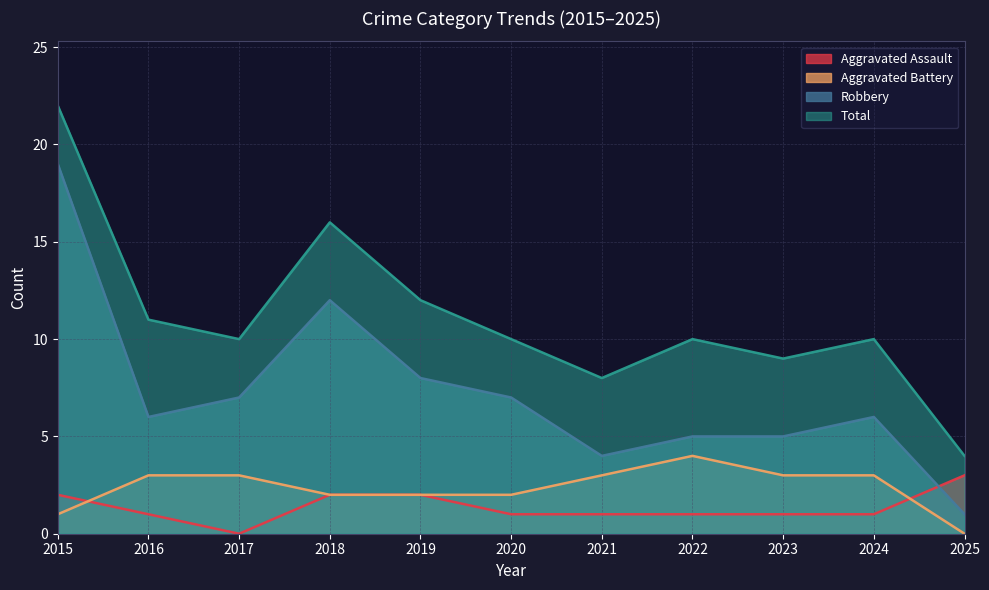

How many data points in Robbery are above 6?

5